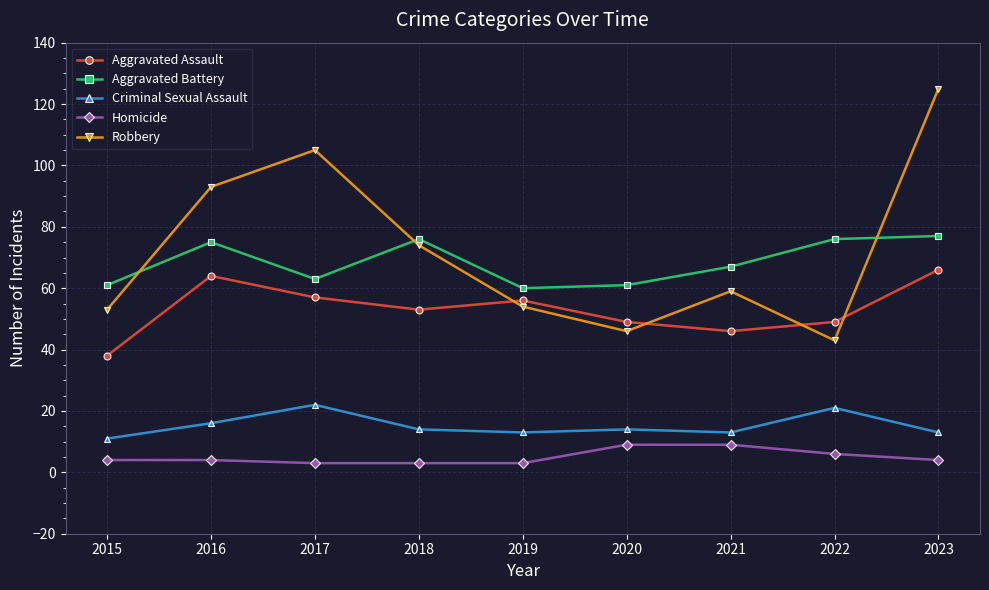

What is the sum of the Robbery values at 2020 and 2022?

89